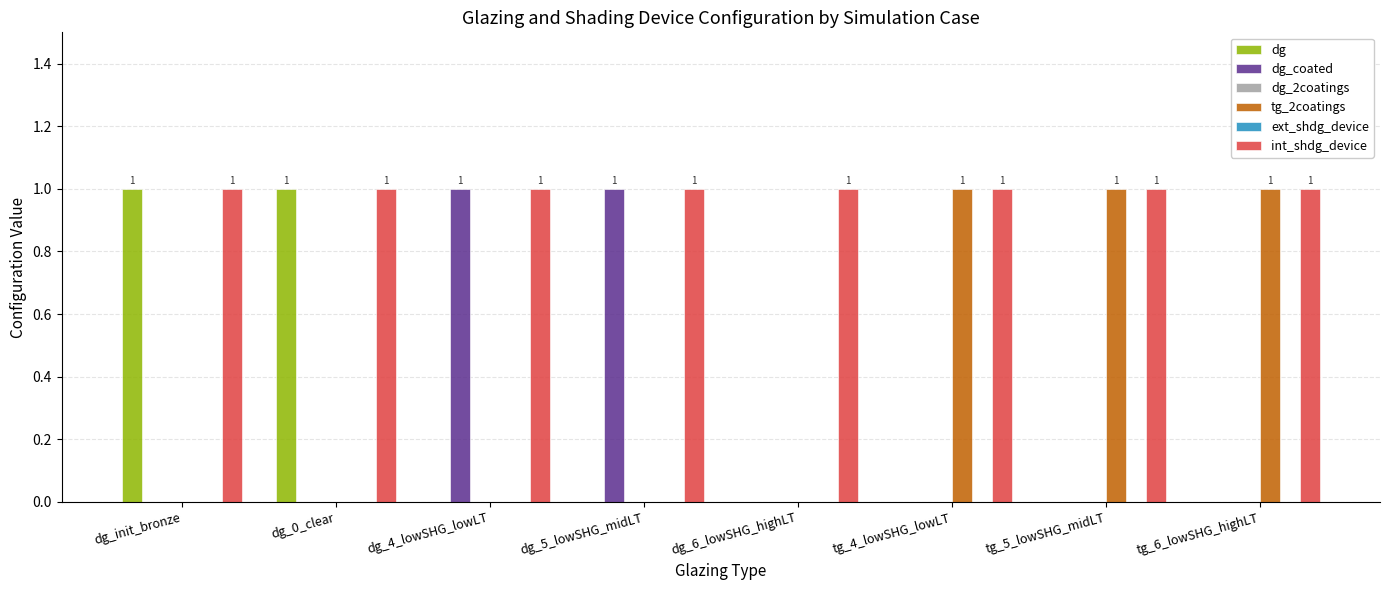

At how many categories does at least one series exceed 0?

8